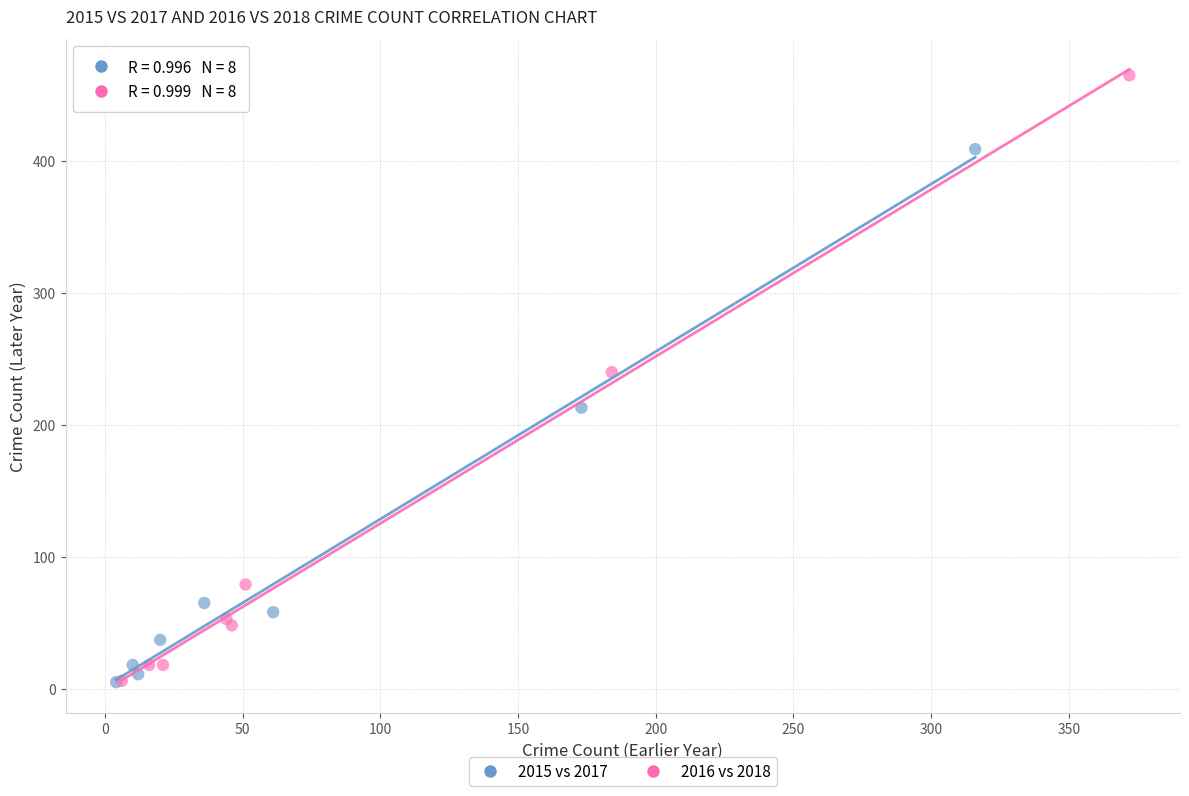

Which series has the widest spread of Y values?

2016 vs 2018